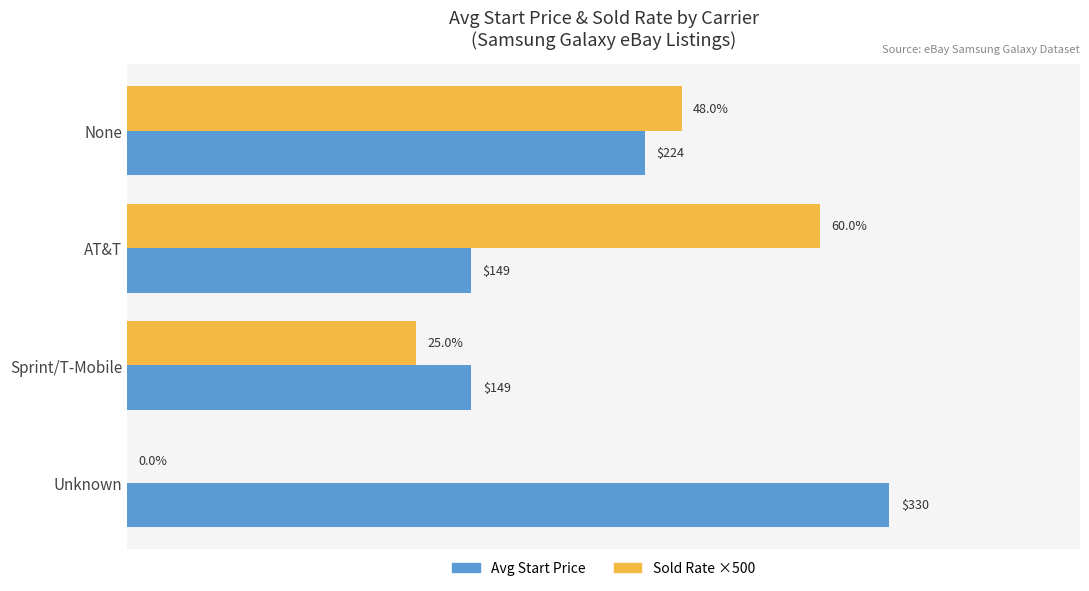

Which series changed the most between Sprint/T-Mobile and Unknown?

Avg Start Price